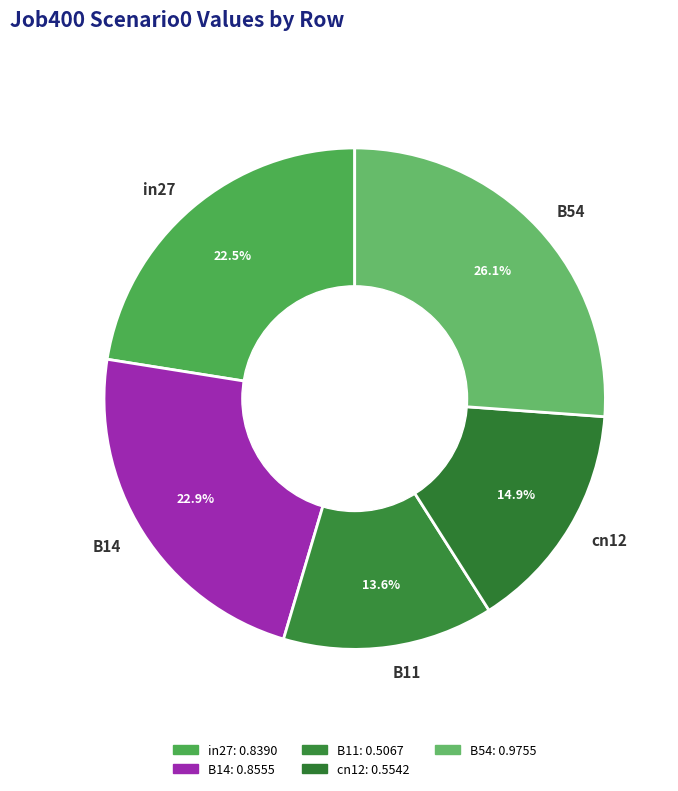

Is it true that in27 is 31% of the pie?

False